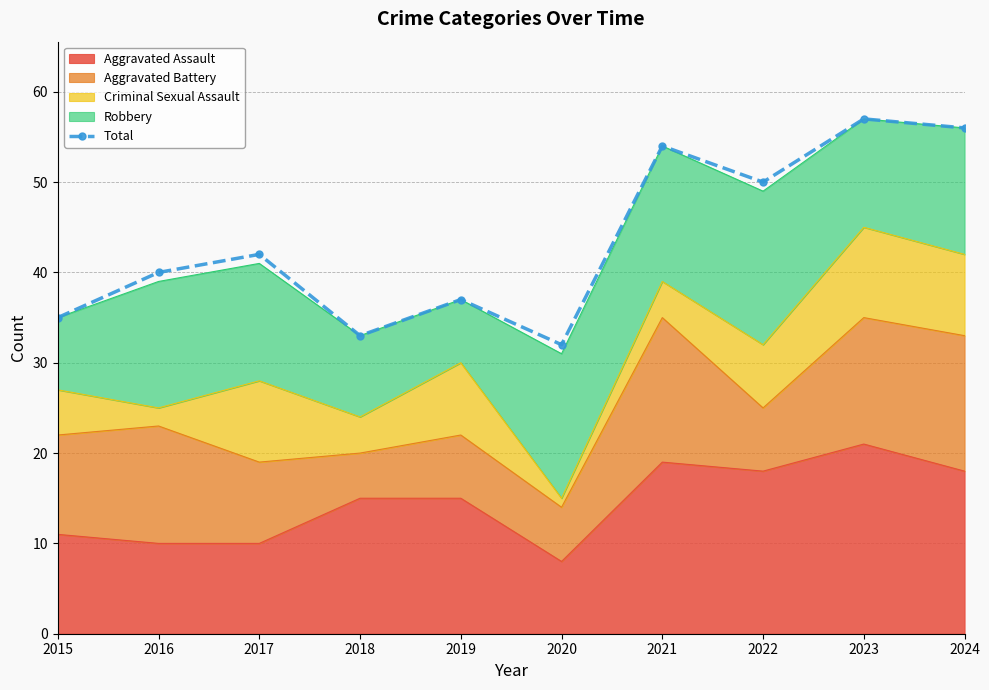

What is the greatest value displayed?

57